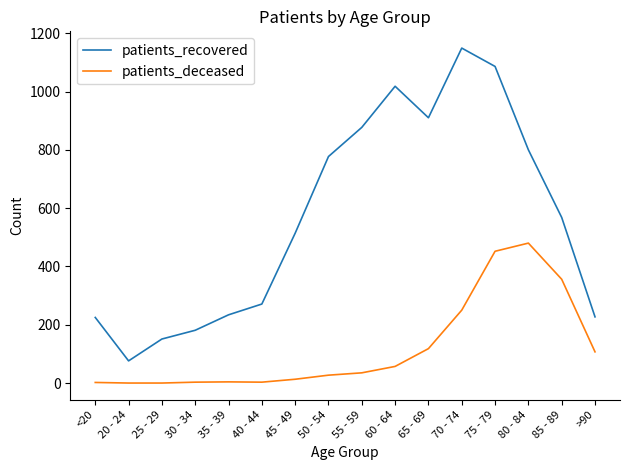

True or false: patients_recovered and patients_deceased intersect in this chart.

False